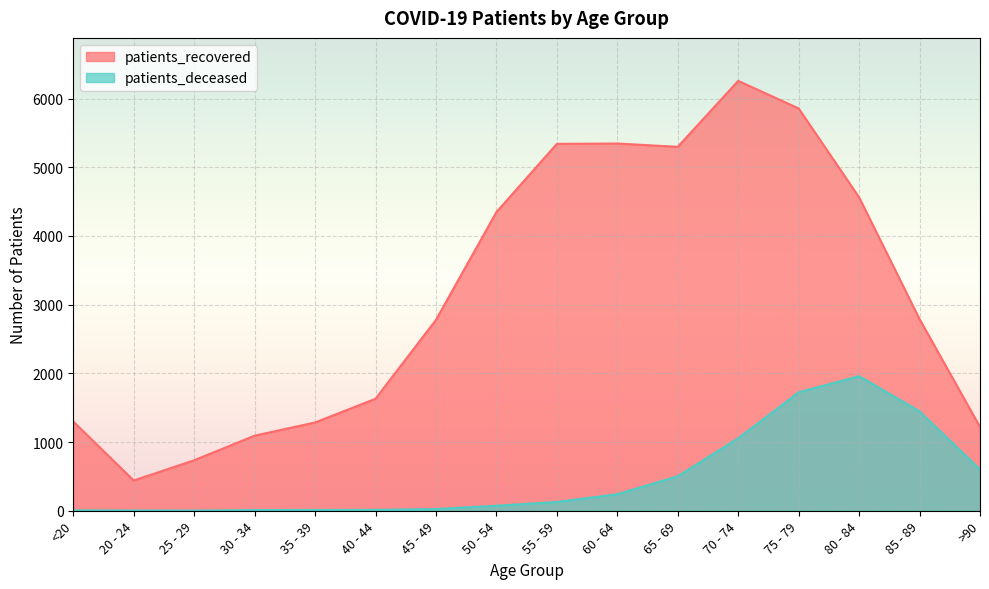

What is the label of the 12th point from the left?

70 - 74